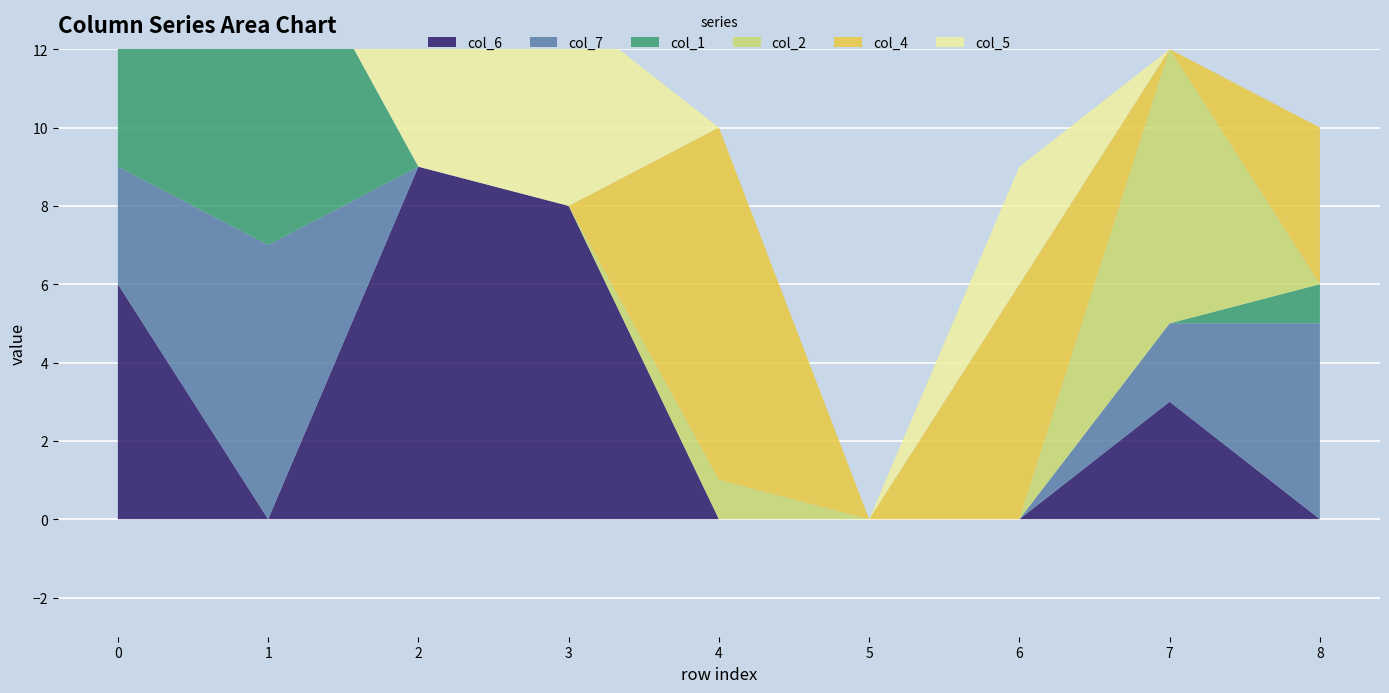

Reading left to right, what are all the values shown in this chart?

col_6: 0=6	1=0	2=9	3=8	4=0	5=0	6=0	7=3	8=0
col_7: 0=3	1=7	2=0	3=0	4=0	5=0	6=0	7=2	8=5
col_1: 0=5	1=9	2=0	3=0	4=0	5=0	6=0	7=0	8=1
col_2: 0=2	1=0	2=0	3=0	4=1	5=0	6=0	7=7	8=0
col_4: 0=0	1=0	2=0	3=0	4=9	5=0	6=6	7=0	8=4
col_5: 0=0	1=0	2=6	3=5	4=0	5=0	6=3	7=0	8=0